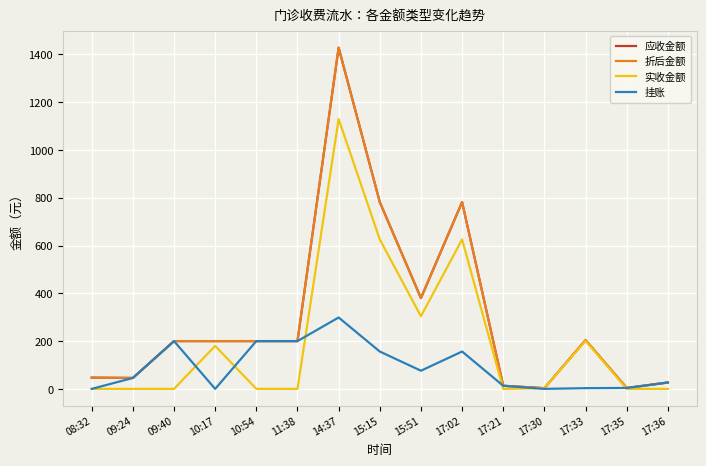

What is the difference between the second highest and minimum values in the 应收金额 series?

779.0